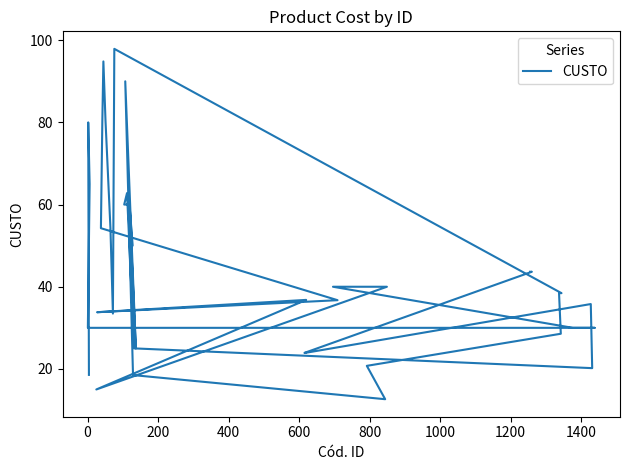

What is the value of the 15th point from the left?

94.8